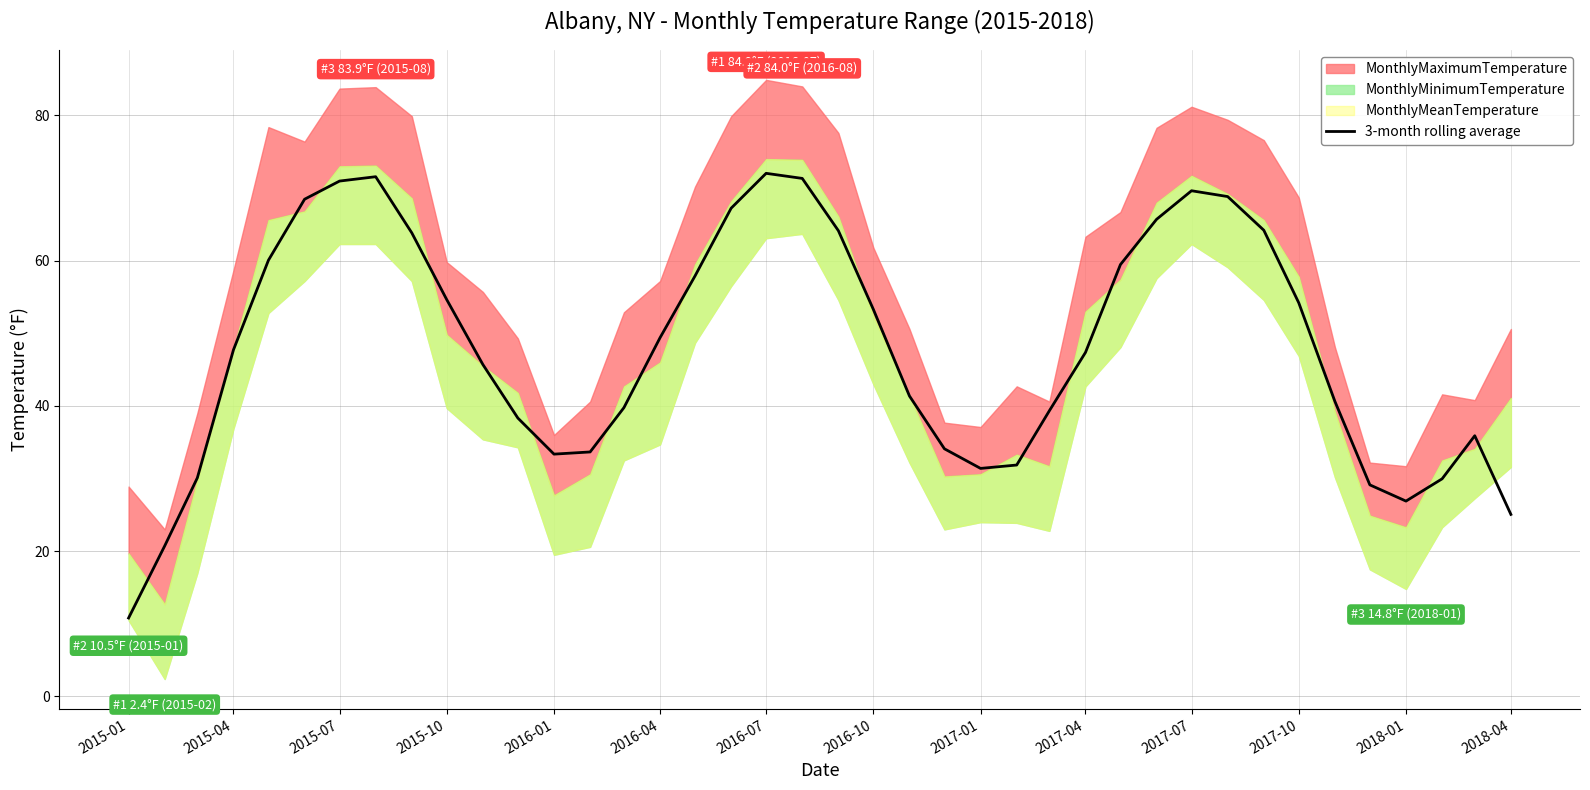

The value of 3-month rolling average at 2015-04 is 19.2. True or false?

False